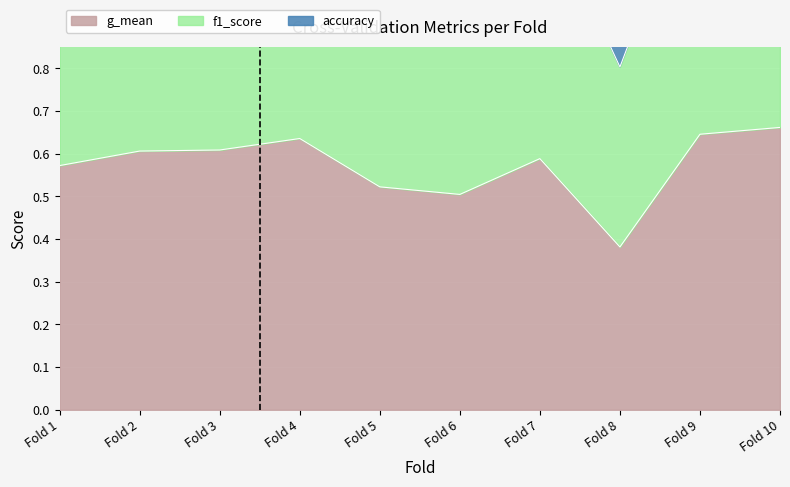

Where is g_mean nearest to the value 0?

Fold 8